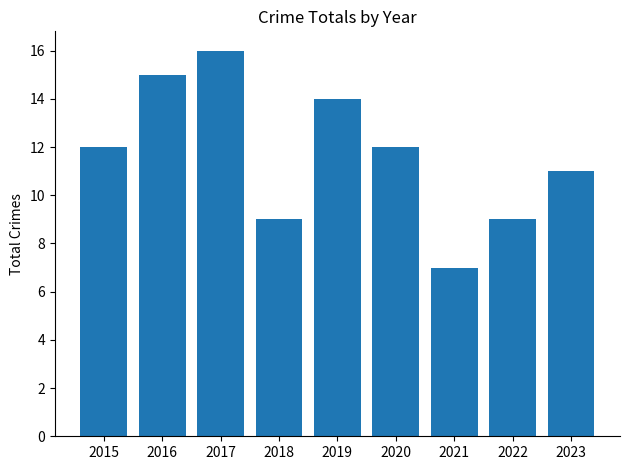

What is the value of the 8th bar from the left?

9